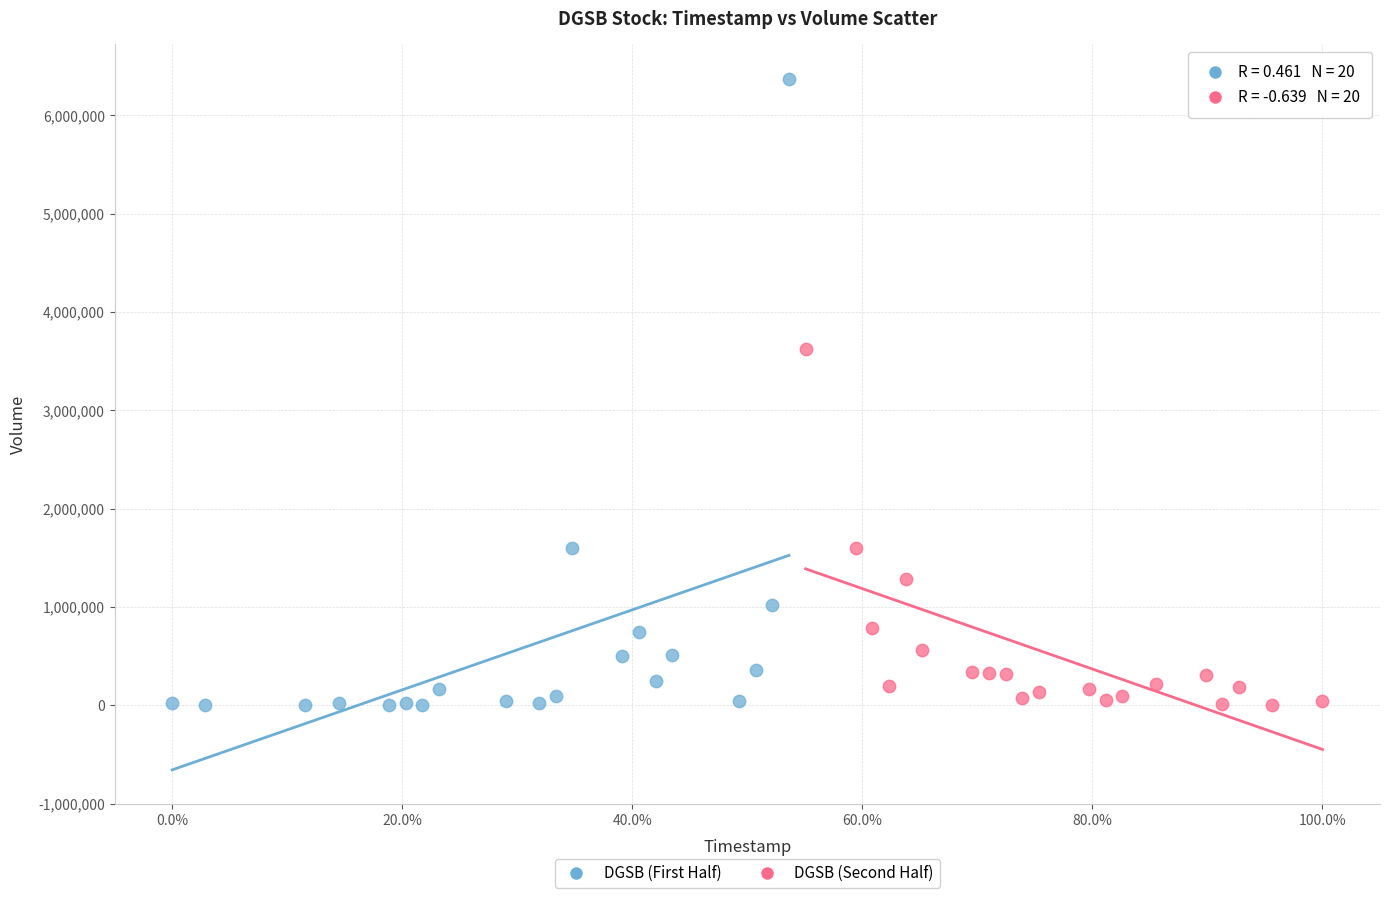

Which series has the largest Y range (max minus min)?

DGSB (First Half)